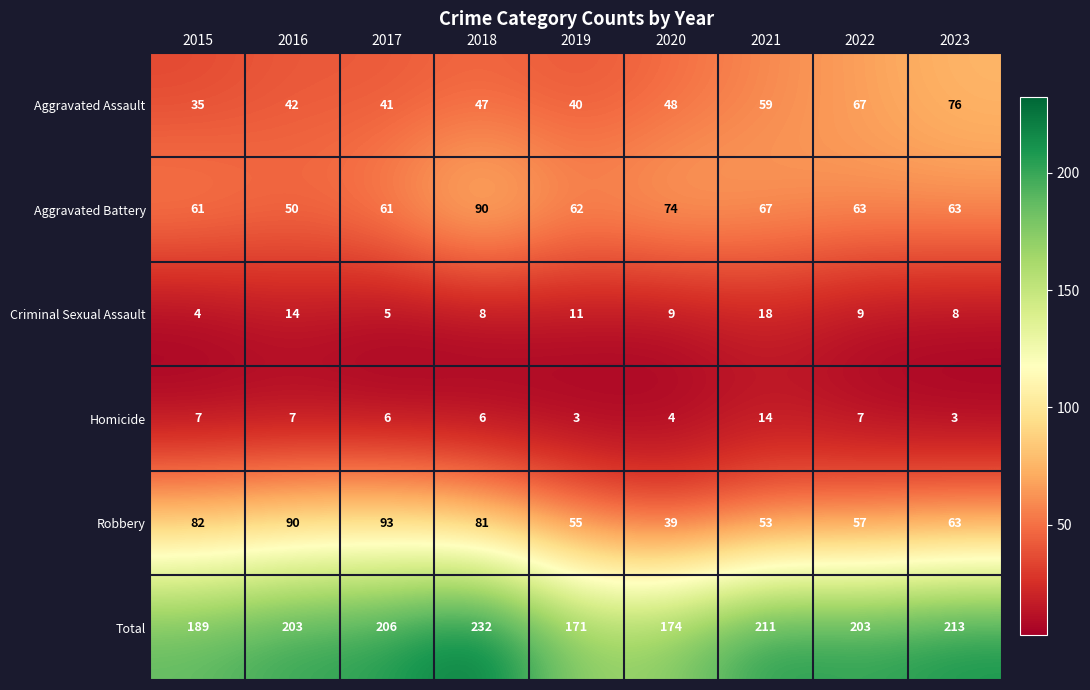

What is the average value of the Aggravated Assault series?

51